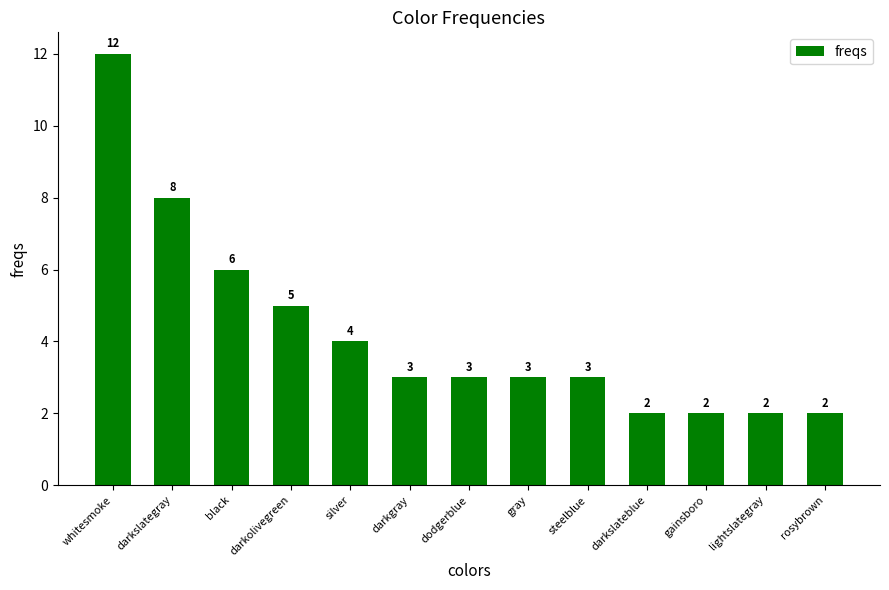

How many data points are less than 3?

4